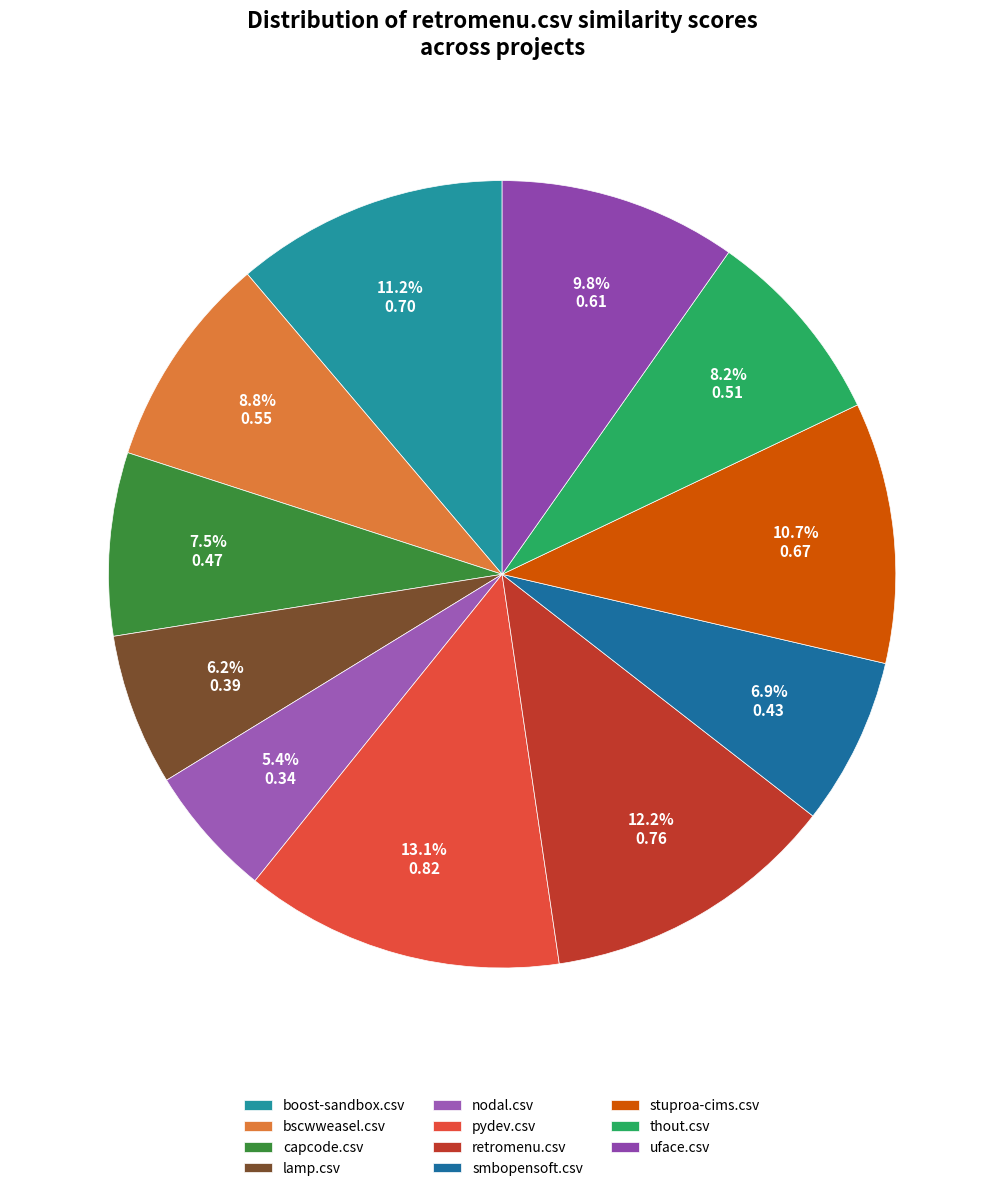

How many segments does this pie chart have?

11